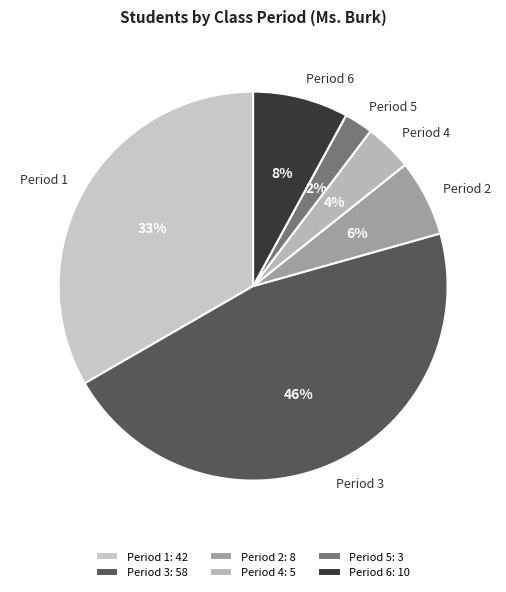

Which category has the smallest portion of the pie?

Period 5